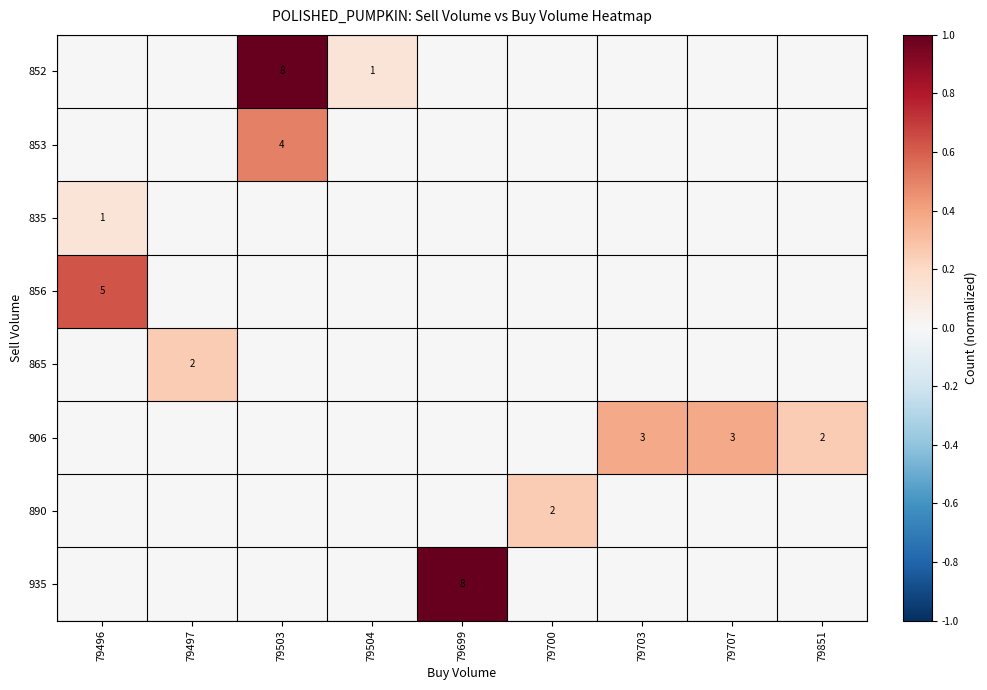

True or false: 906 has a value of 0.4 at 79707.

True